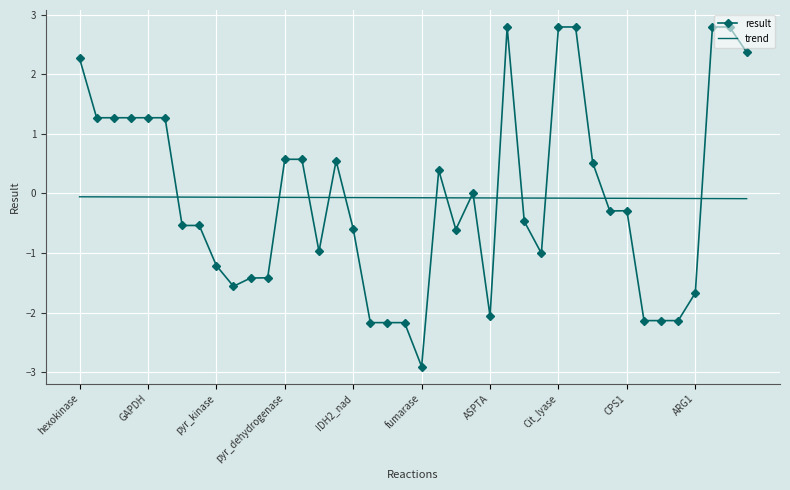

What is the difference between the maximum and minimum values in the result series?

5.7